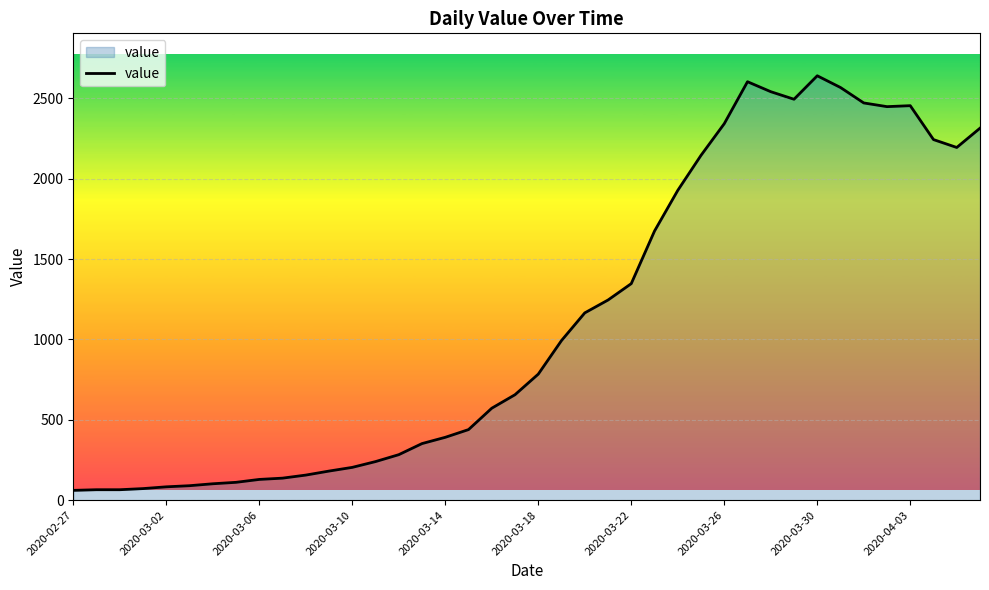

What is the minimum value shown in the chart?

61